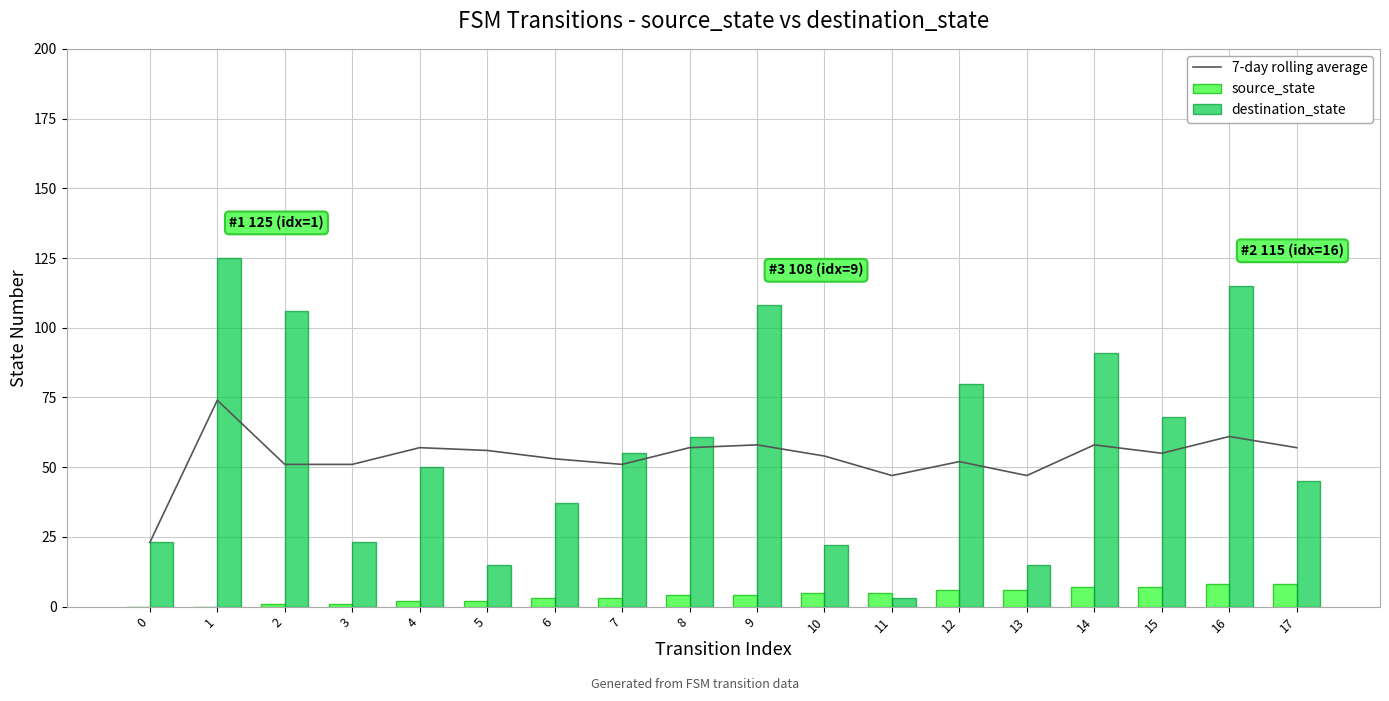

Which series changed the most between 7 and 10?

destination_state